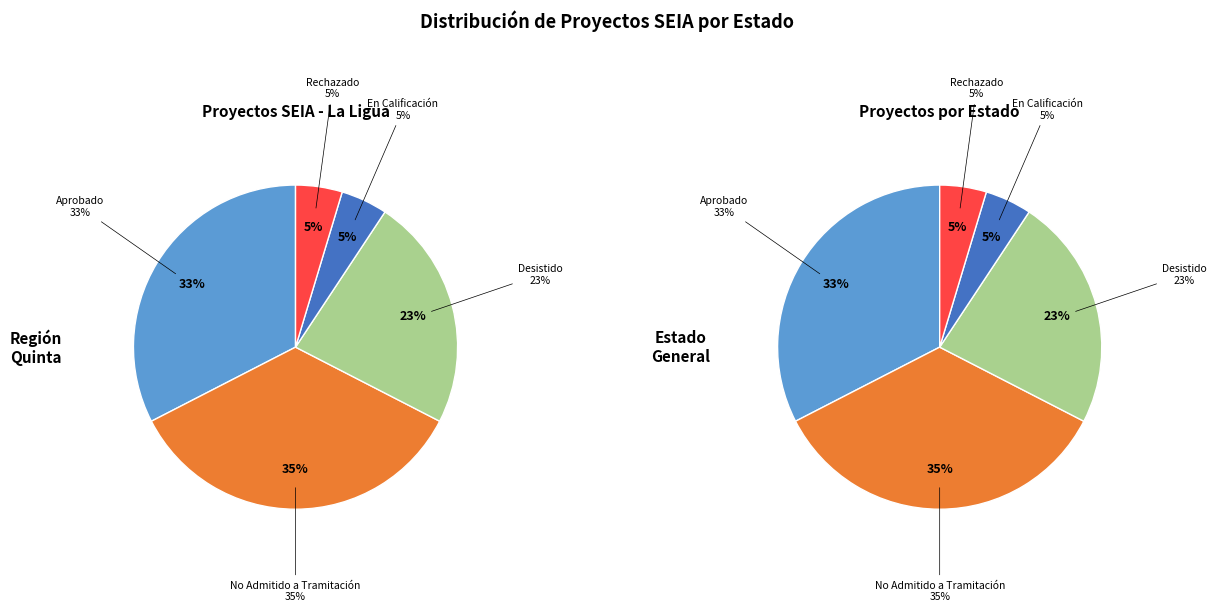

Is there a majority slice in this chart?

No